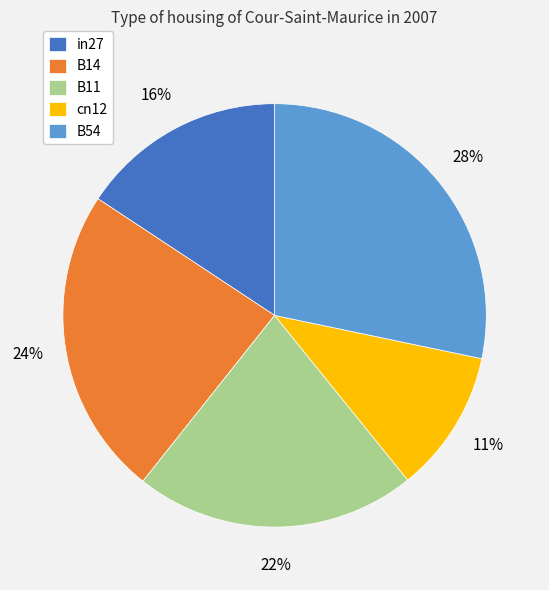

Which has a higher value, cn12 or B11?

B11